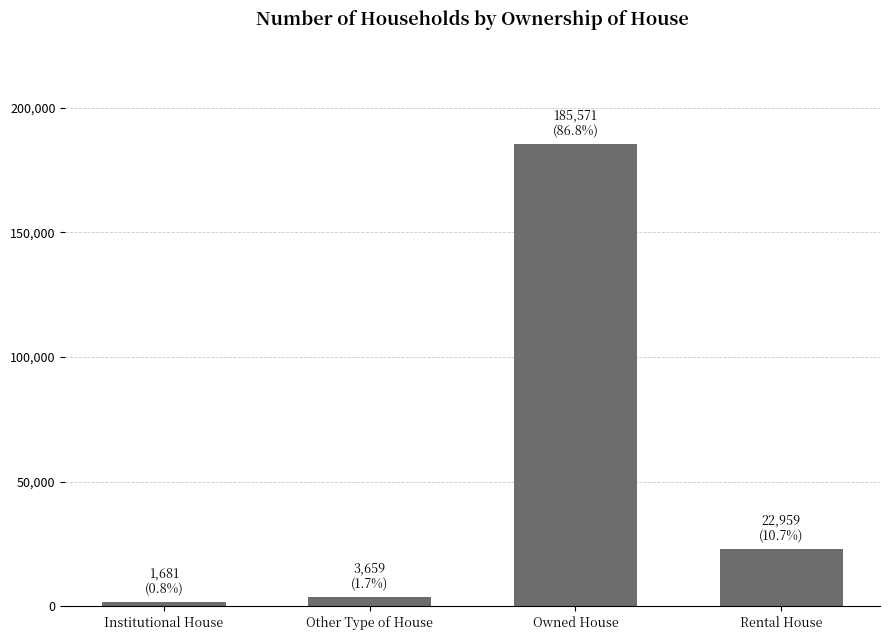

What is the maximum value shown in the chart?

185571